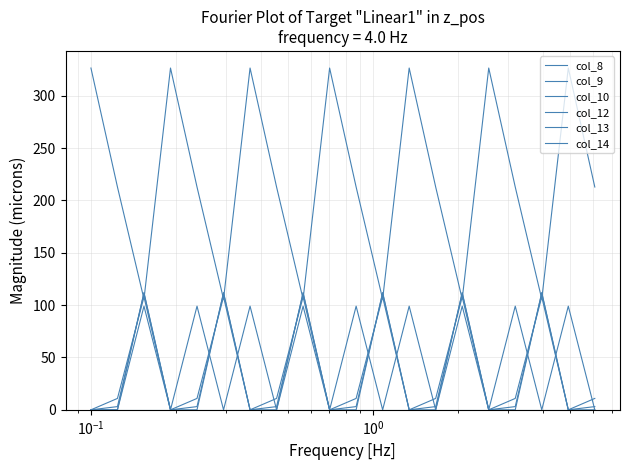

Is this an area chart (filled region under the line)?

No